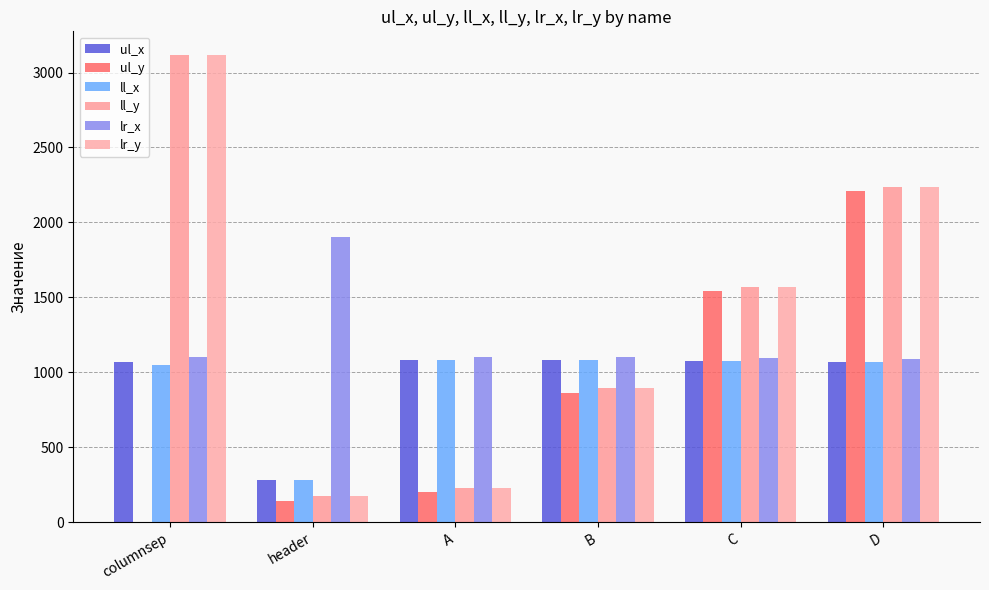

The value of ll_x at B is 1081. True or false?

True